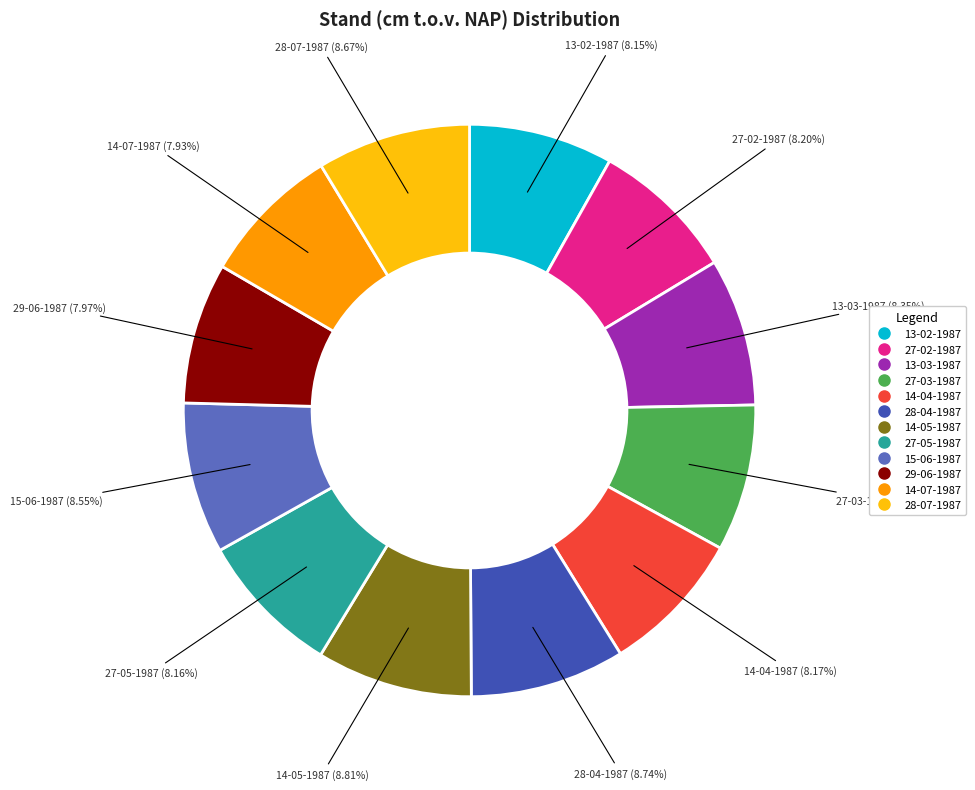

Approximately how many times larger is the value at 28-04-1987 compared to 15-06-1987?

1.0